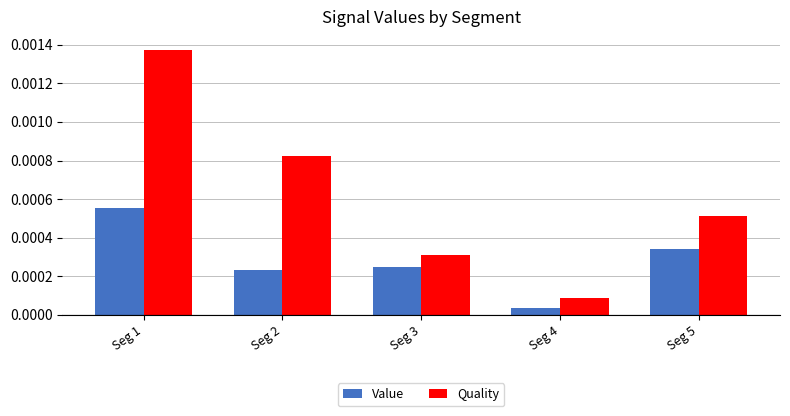

Which category has the lowest value across all series?

Seg 4